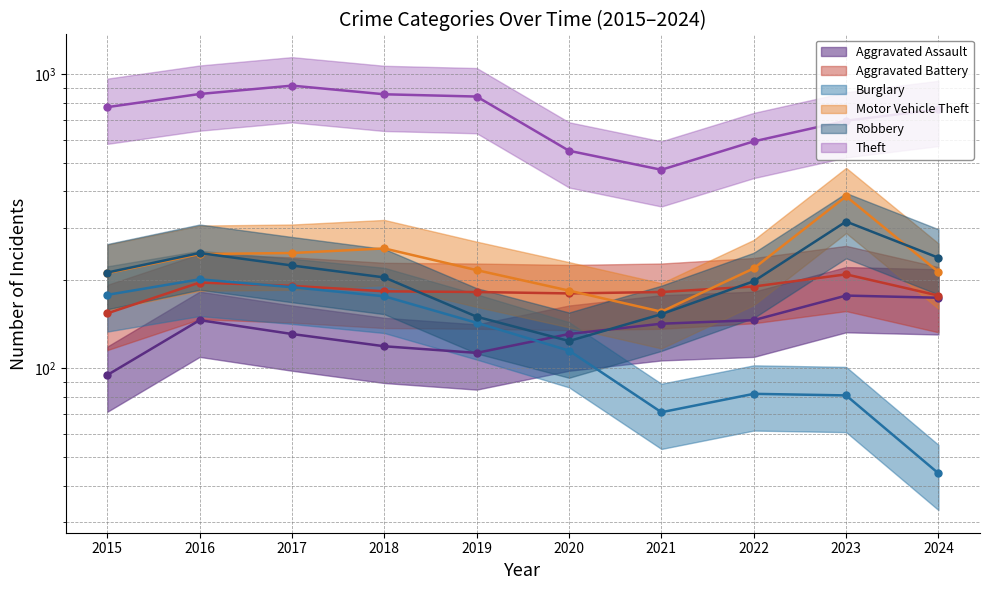

What is the sum of all Burglary values?

1280